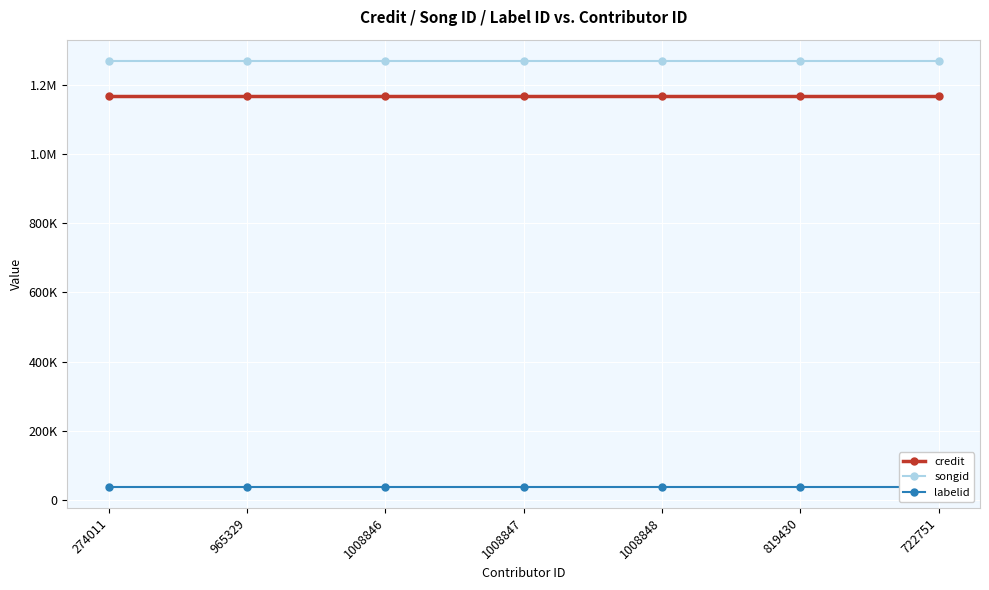

What is the total value across all series at 819430?

2476078